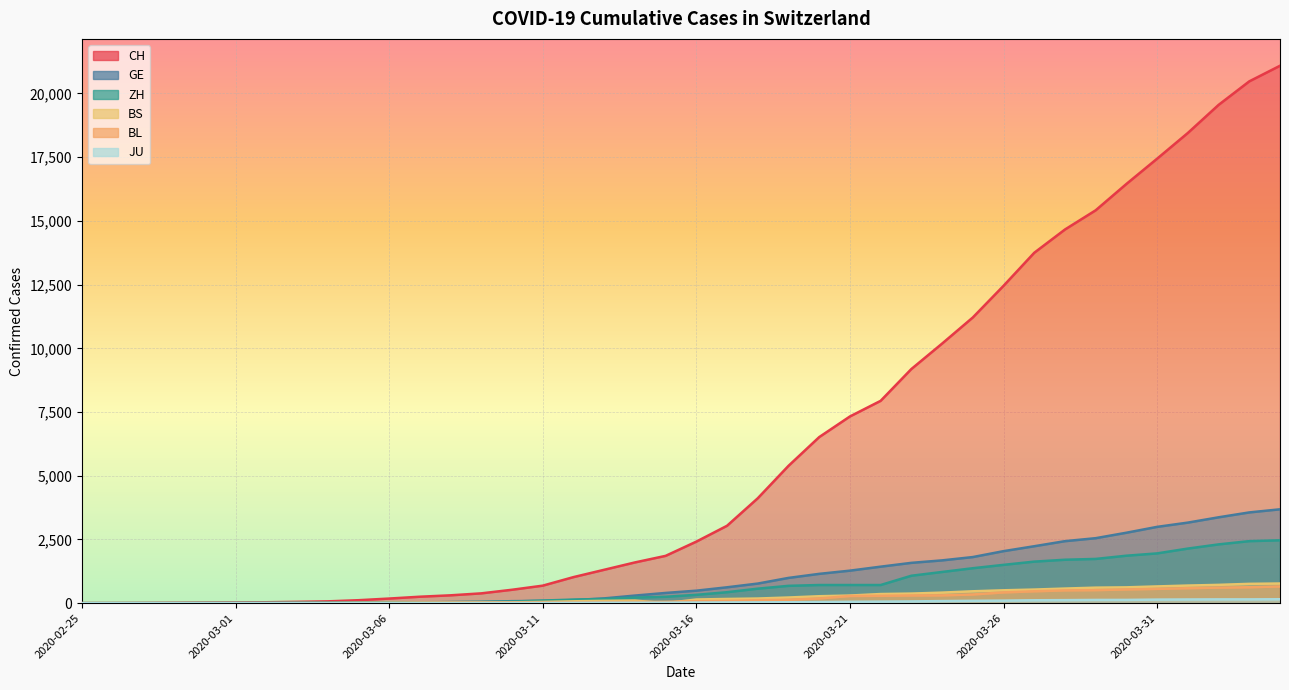

What is the label of the 34th point from the left?

2020-03-29